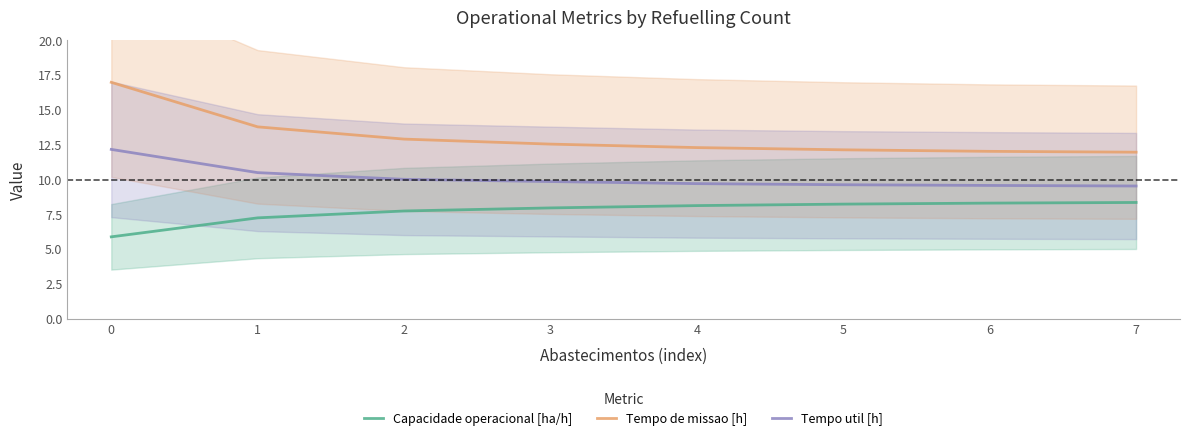

Does the chart display data point markers on the line(s)?

No